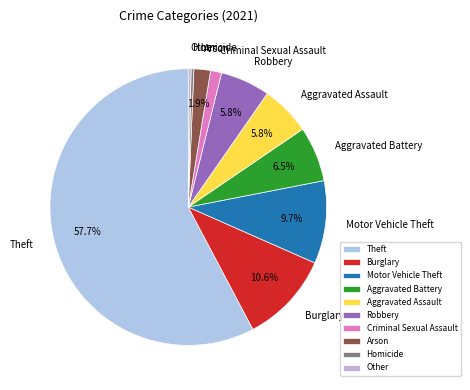

What percentage do Arson and Motor Vehicle Theft together represent?

11.6%